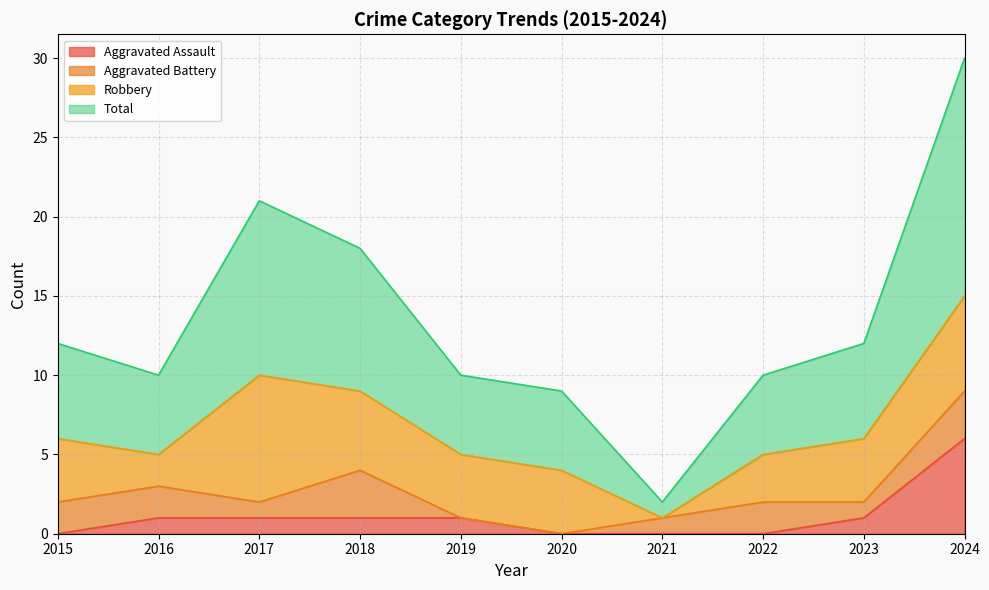

What is the maximum value for Aggravated Assault?

6